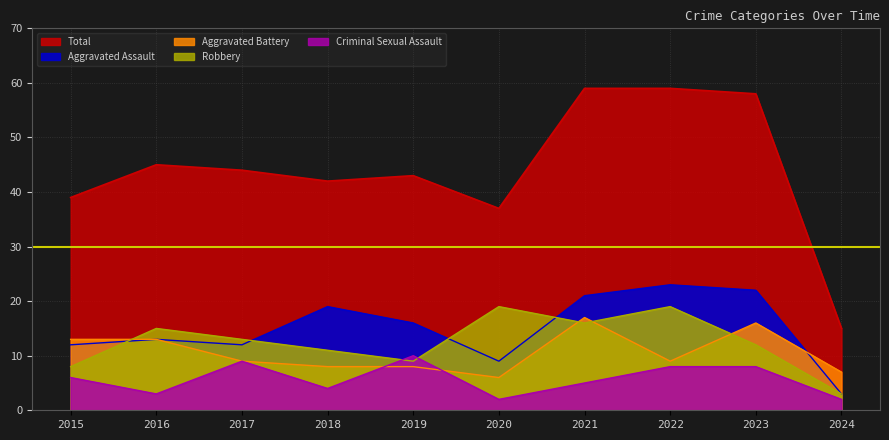

Is it true that Total equals 37 at 2020?

True